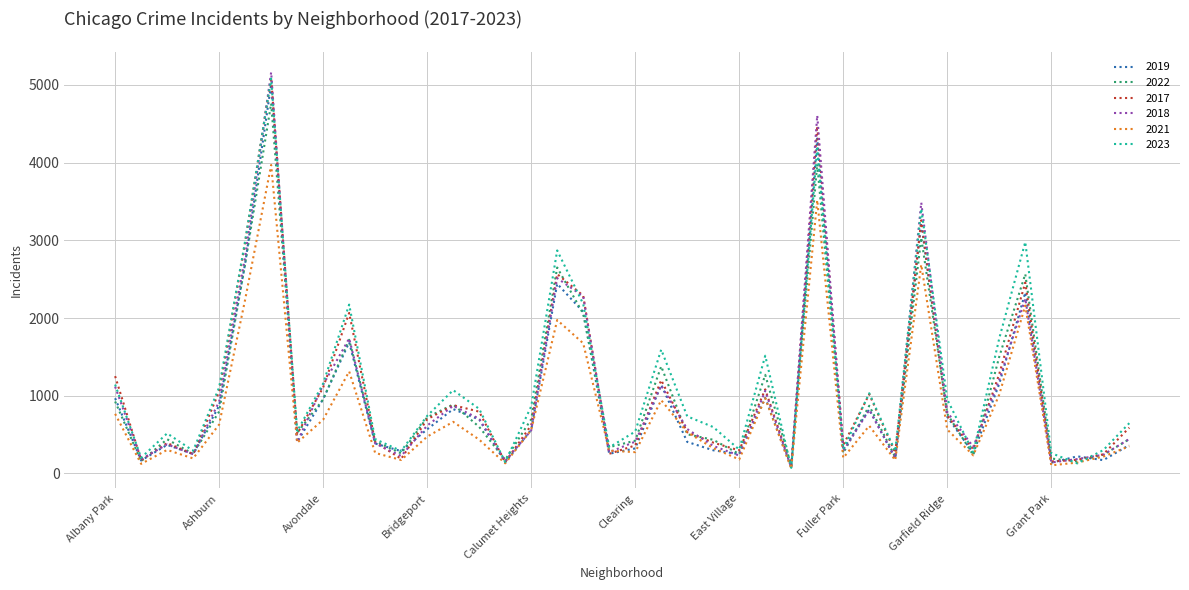

What is the greatest value displayed?

5163